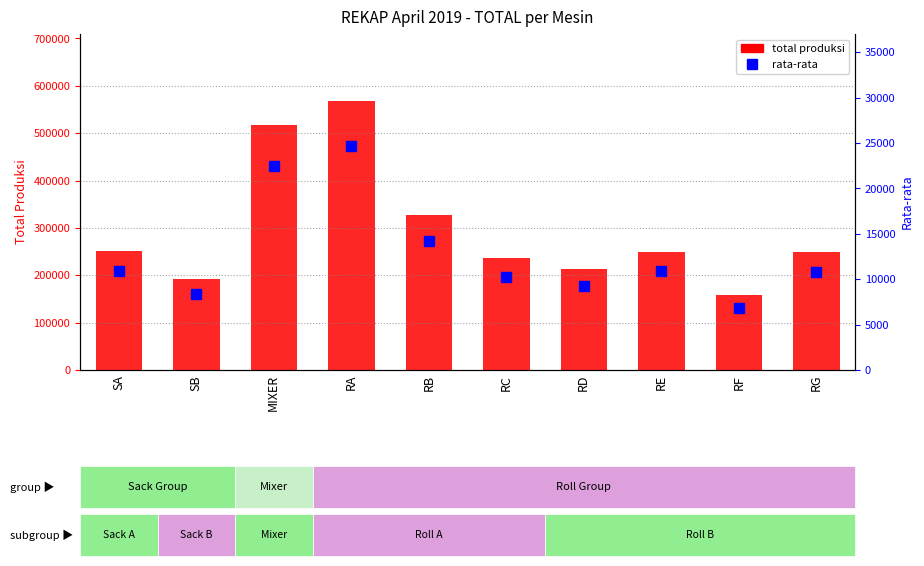

Which series has the widest spread of values?

total